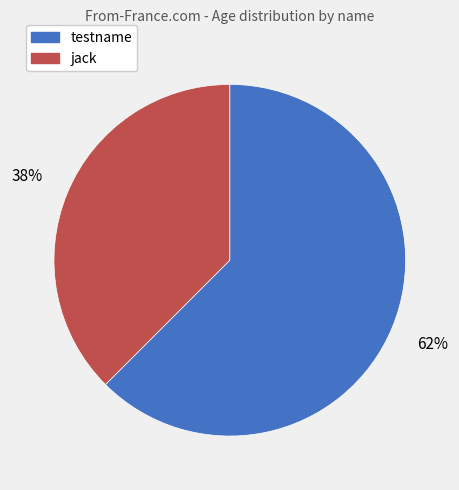

Which category has the biggest portion of the pie?

testname